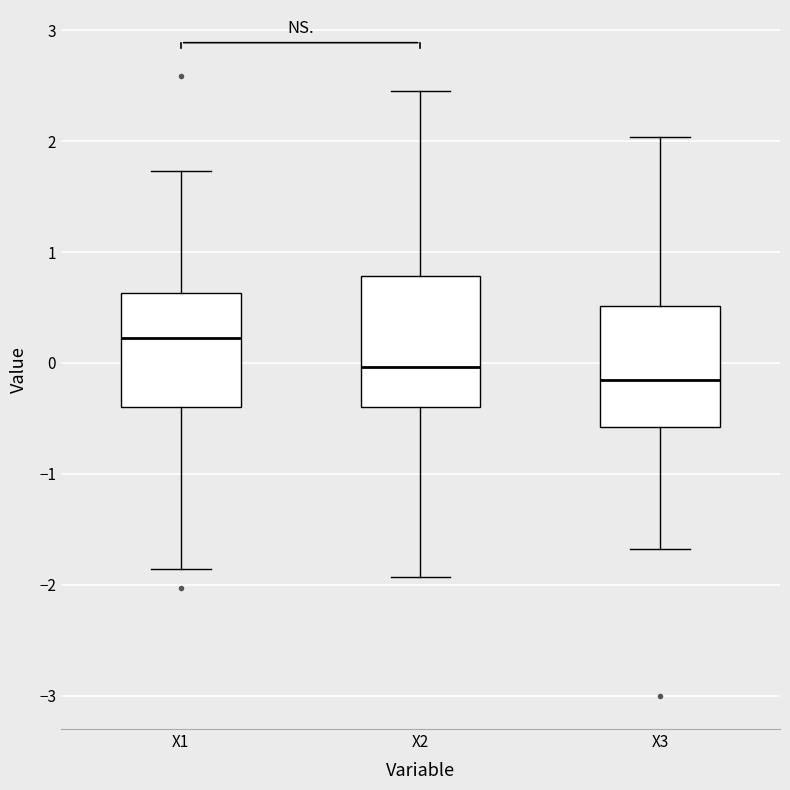

Reading left to right, read every box against the y-axis: the position of its median line, the range the box covers, and the ends of its whiskers. The values are not printed on the chart, so give them approximately, as read against the axis.

X1: median 0.2, box -0.4 to 0.6, whiskers -1.9 to 1.7
X2: median 0.0, box -0.4 to 0.8, whiskers -1.9 to 2.5
X3: median -0.2, box -0.6 to 0.5, whiskers -1.7 to 2.0